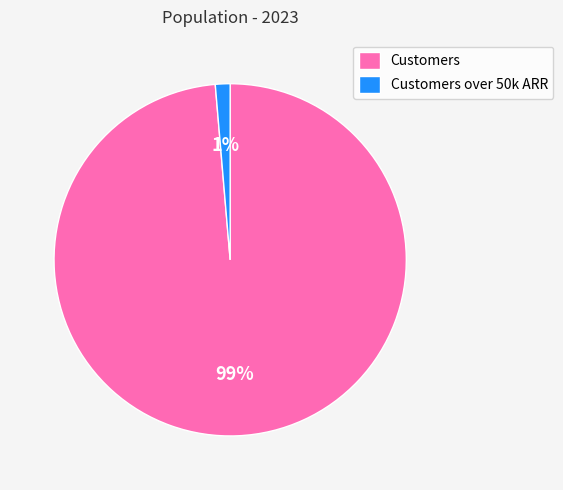

How many segments does this pie chart have?

2